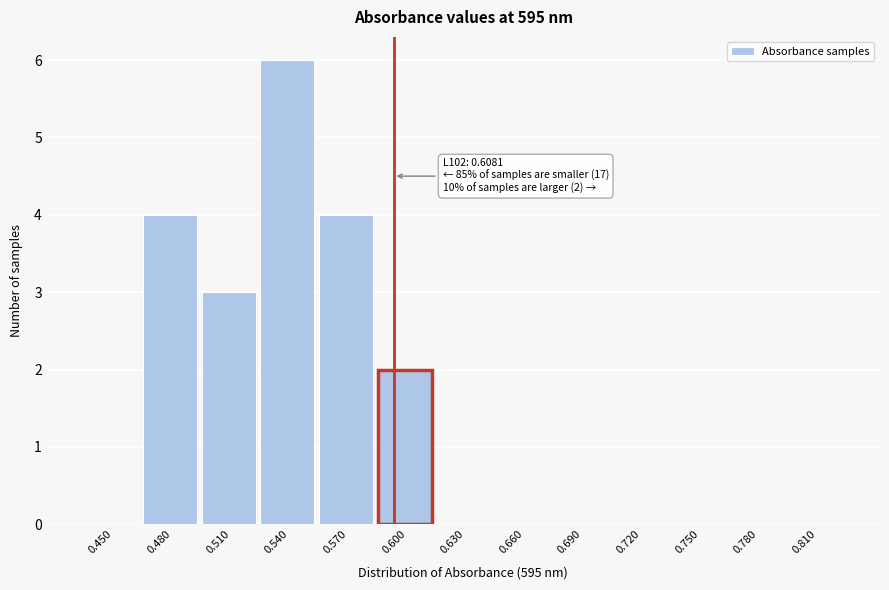

Reading left to right, extract all data points from this chart.

0.450=0	0.480=4	0.510=3	0.540=6	0.570=4	0.600=2	0.630=0	0.660=0	0.690=0	0.720=0	0.750=0	0.780=0	0.810=0